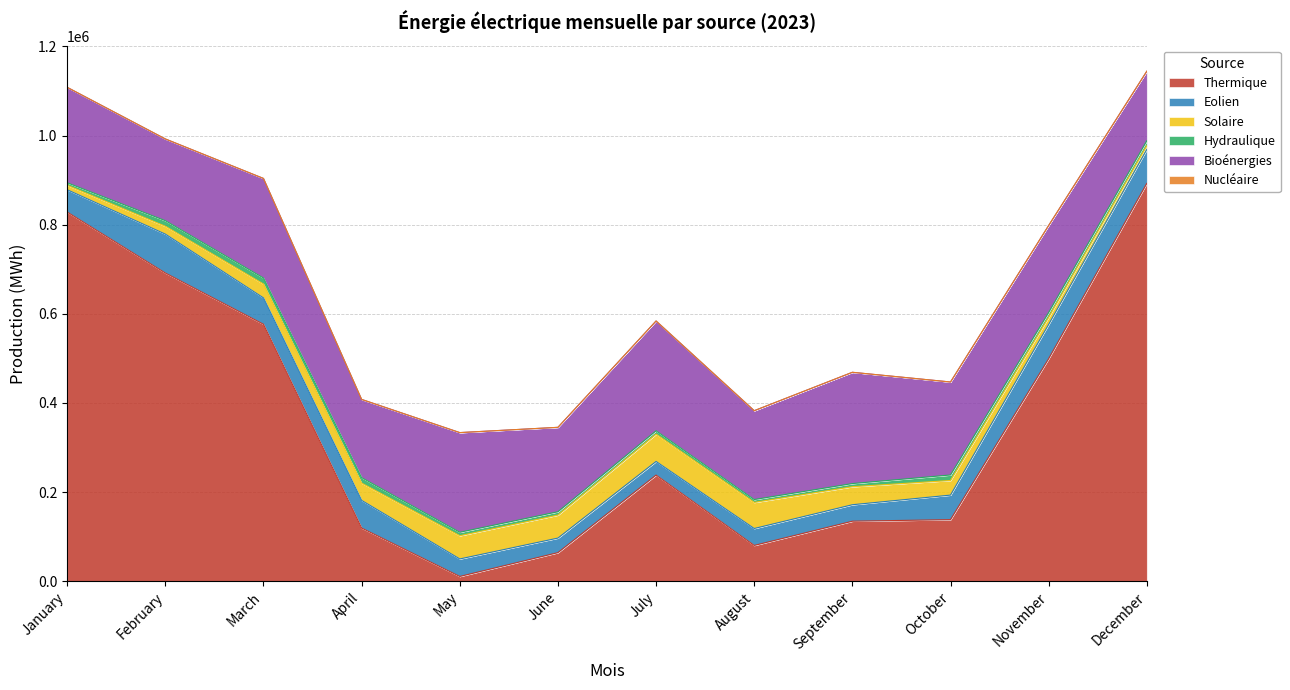

Is it true that Thermique equals 83545 at June?

False